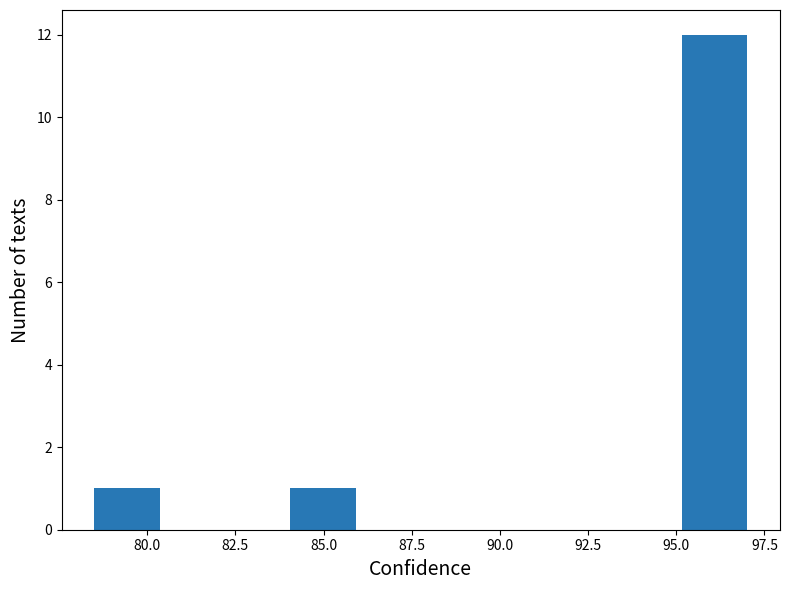

Read against the x-axis, roughly where is the centre of the tallest bar?

96.0